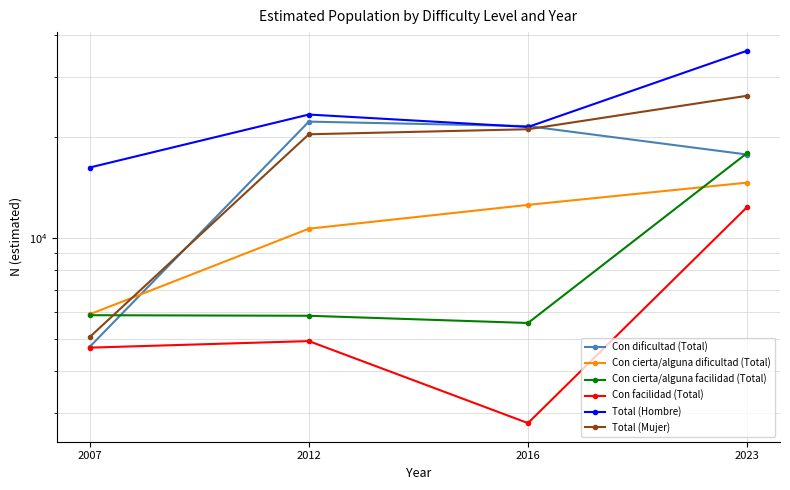

Where is Con facilidad (Total) nearest to the value 7569?

2012